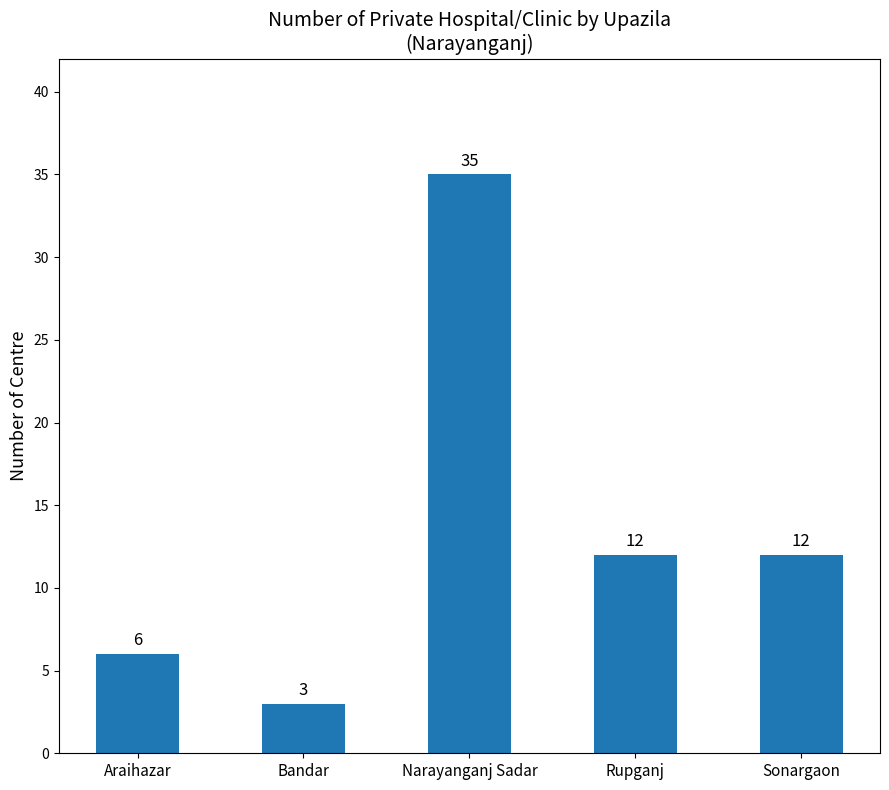

Reading left to right, transcribe all the data shown in this chart.

Araihazar=6	Bandar=3	Narayanganj Sadar=35	Rupganj=12	Sonargaon=12